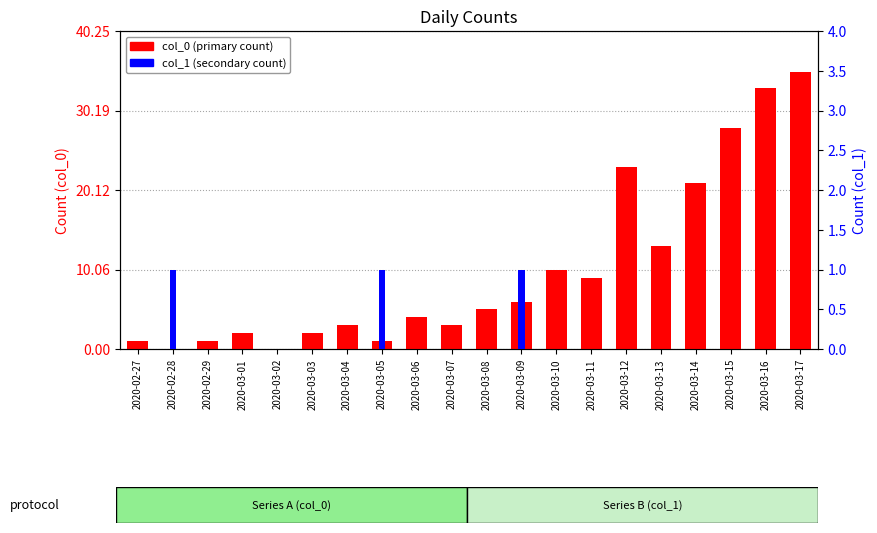

The col_1 (secondary count) series shows -1 at 2020-03-14. True or false?

False